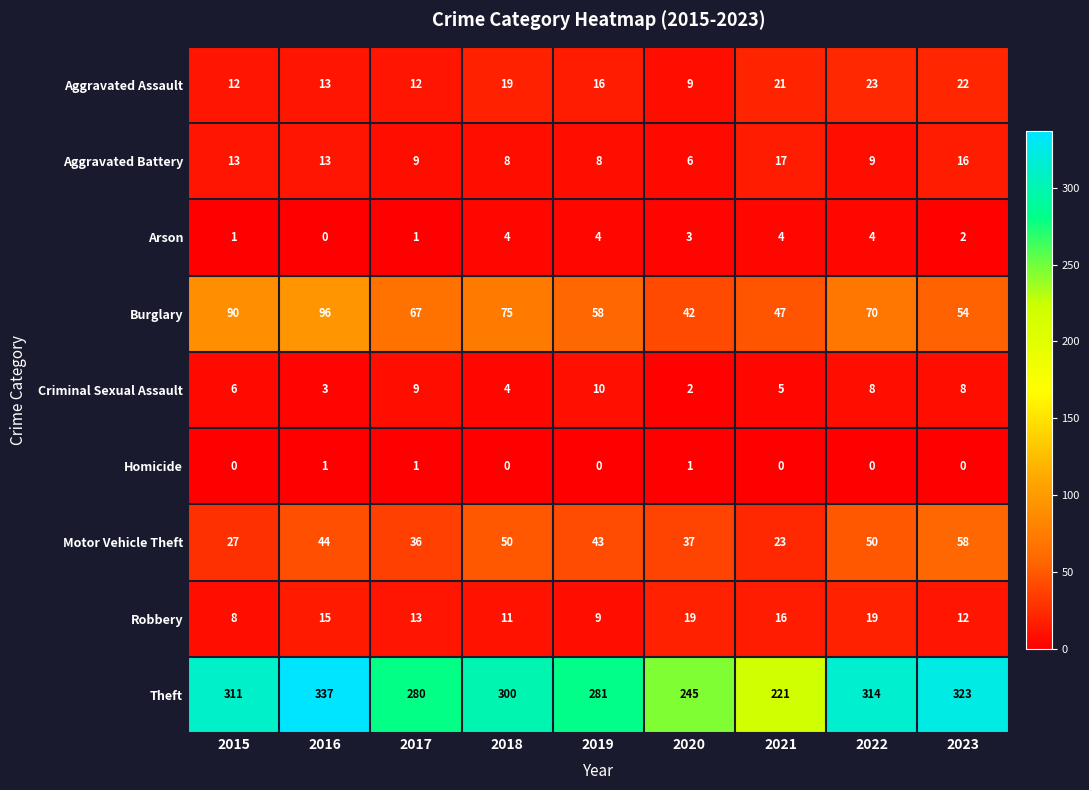

What is the difference between the second highest and minimum values in the Aggravated Battery series?

10